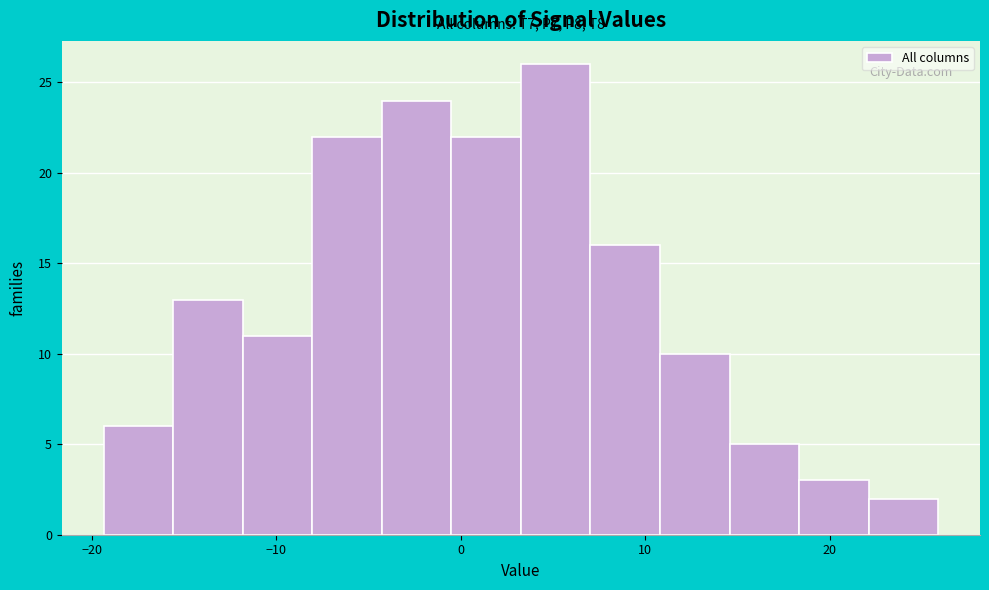

Around what value on the x-axis is the tallest bar? Give the approximate position of its centre, as read against the axis.

5